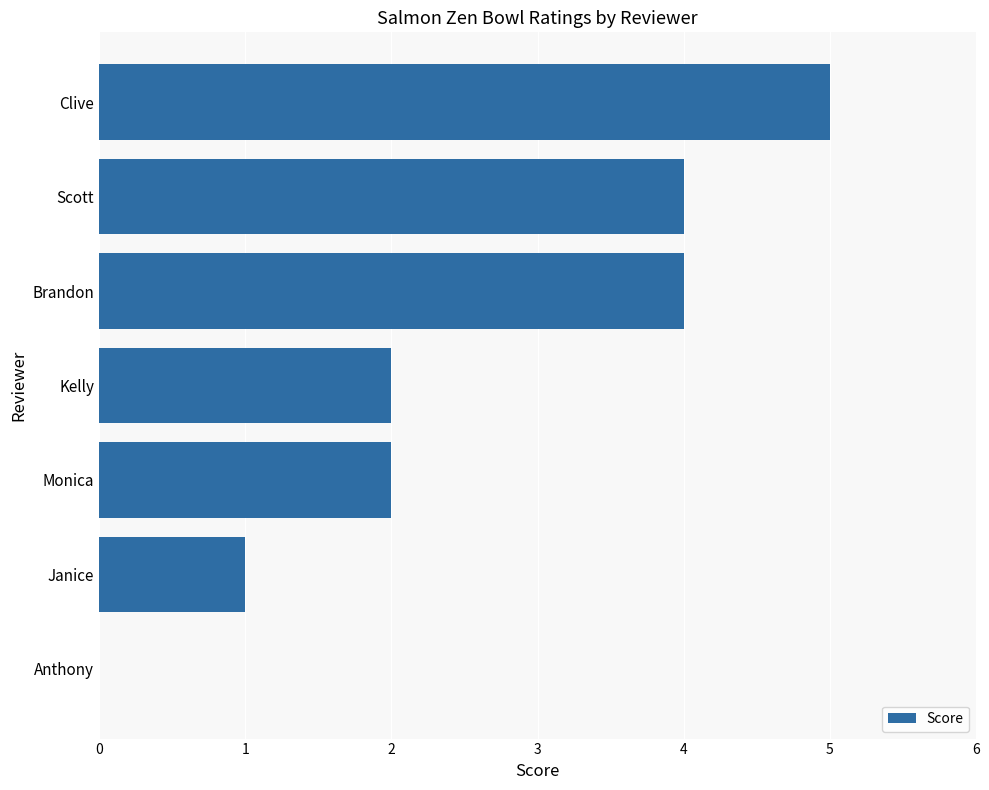

What is the change in value from Scott to Clive?

+1